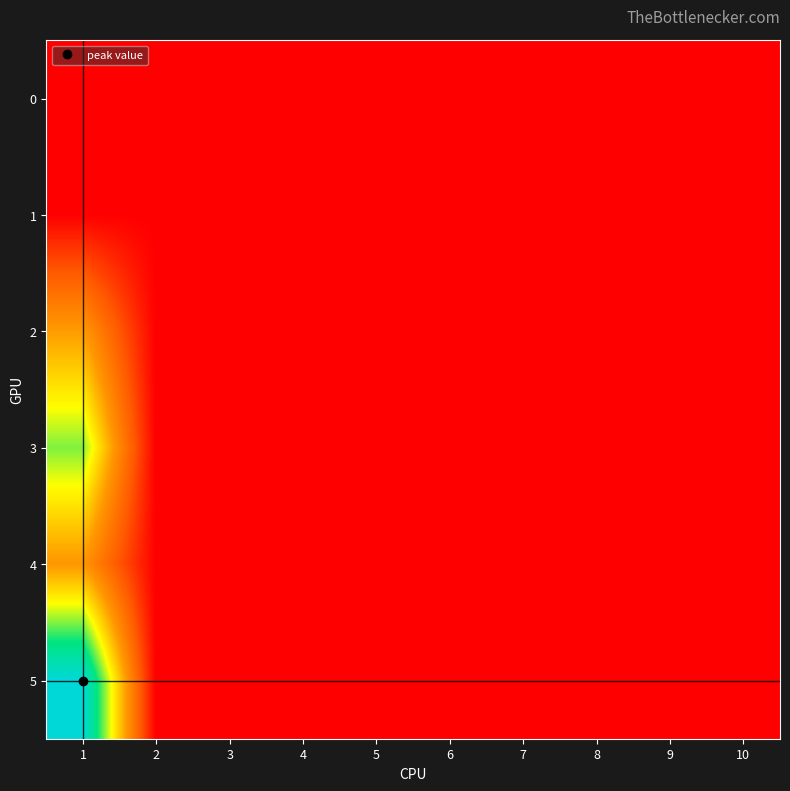

Reading right to left, extract all data points from this chart.

0: 10=0	9=0	8=0	7=0	6=0	5=0	4=0	3=0	2=0	1=0
1: 10=0	9=0	8=0	7=0	6=0	5=0	4=0	3=0	2=0	1=0
2: 10=0	9=0	8=0	7=0	6=0	5=0	4=0	3=0	2=0	1=65
3: 10=0	9=0	8=0	7=0	6=0	5=0	4=0	3=0	2=0	1=112
4: 10=0	9=0	8=0	7=0	6=0	5=0	4=0	3=0	2=0	1=63
5: 10=0	9=0	8=0	7=0	6=0	5=0	4=0	3=0	2=0	1=160